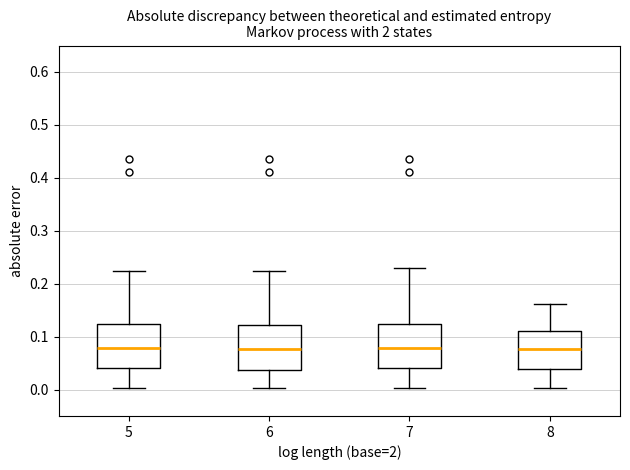

Where does the median line of the box at x = 8 sit on the y-axis? The values are not printed on the chart, so give them approximately, as read against the axis.

0.08